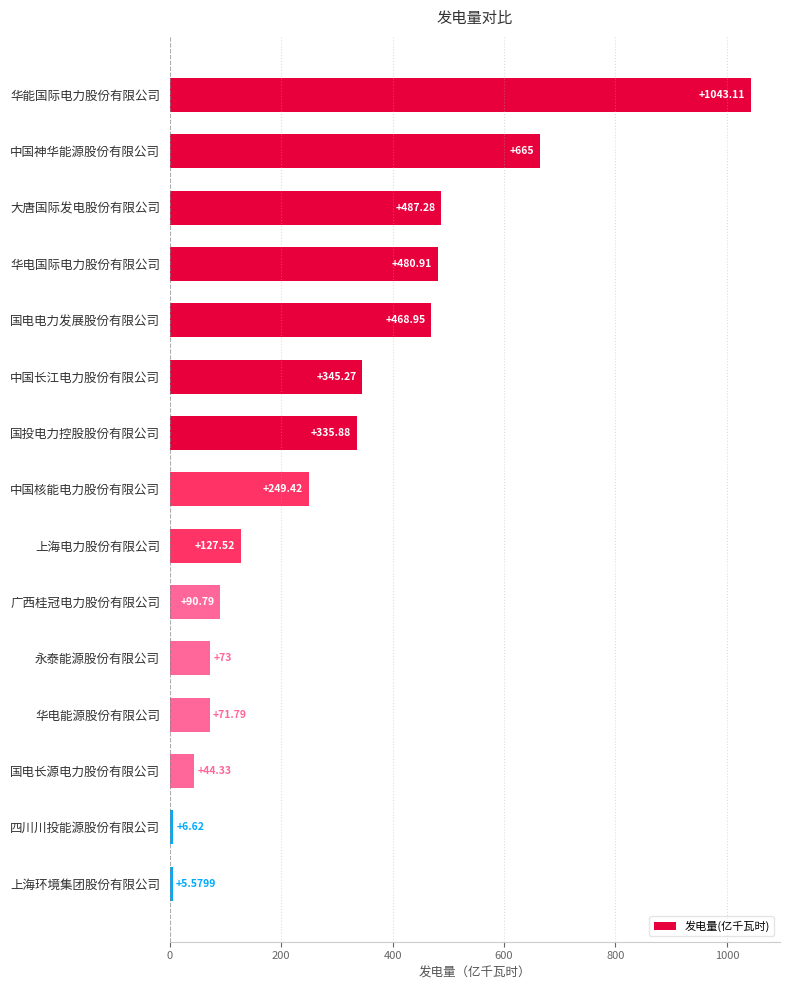

Count the number of data series in this chart.

1